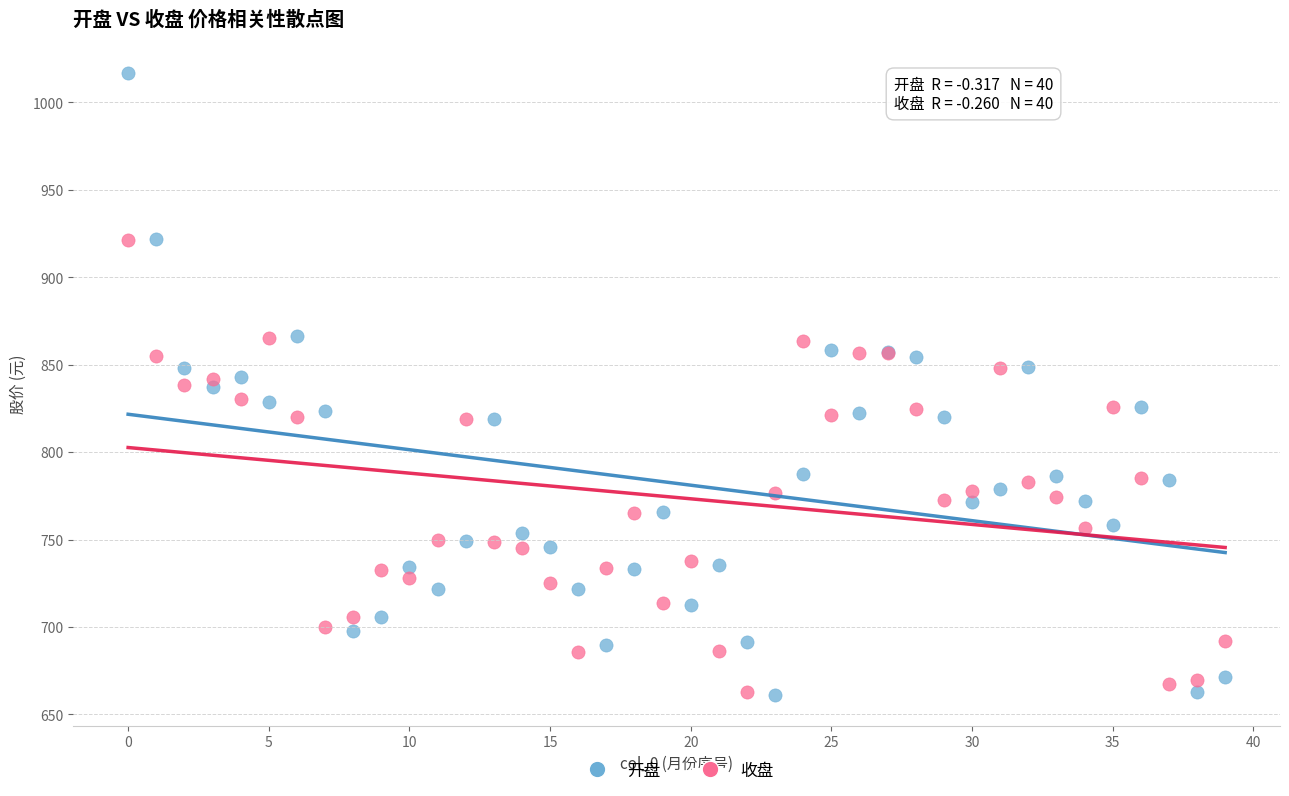

Which series has the largest Y range (max minus min)?

开盘